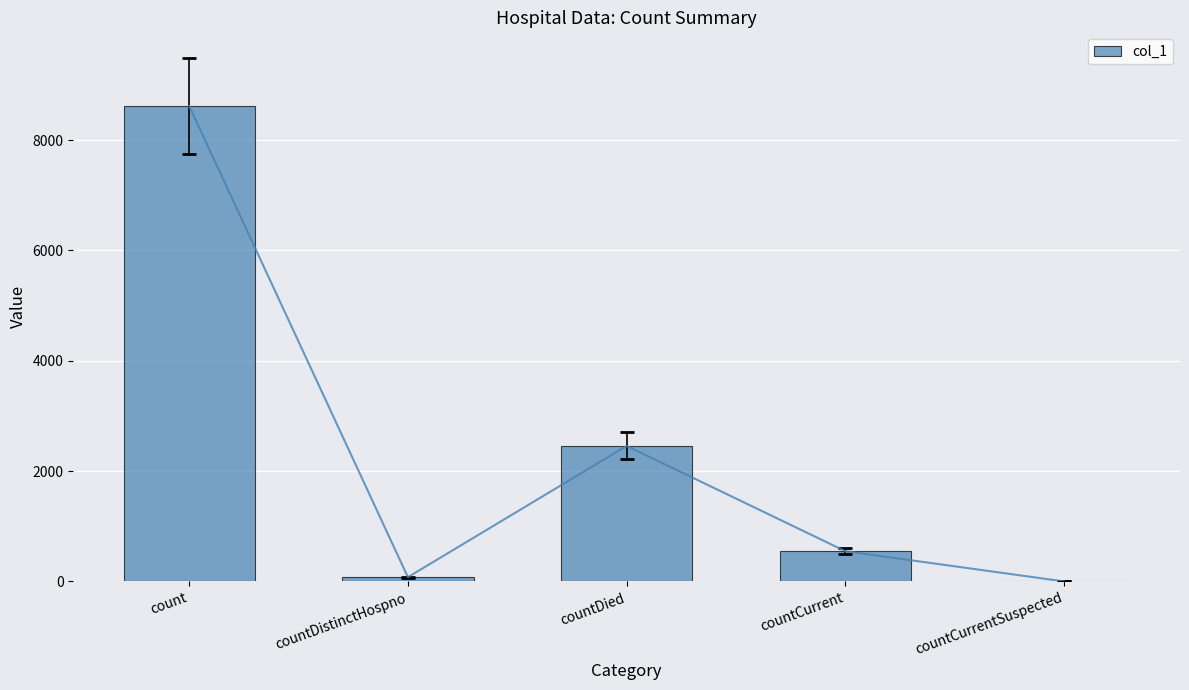

What is the value of the 3rd bar from the left?

2456